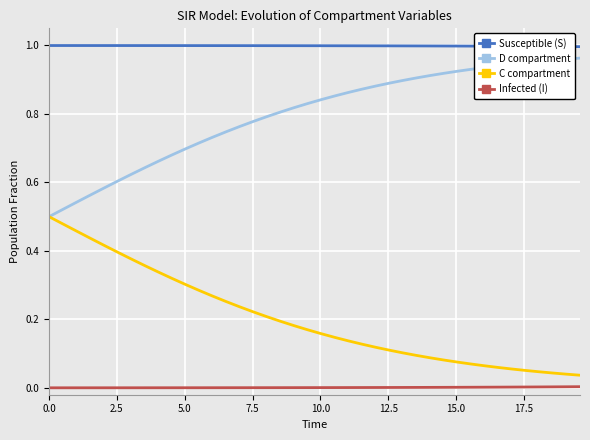

True or false: Infected (I) and Susceptible (S) intersect in this chart.

False